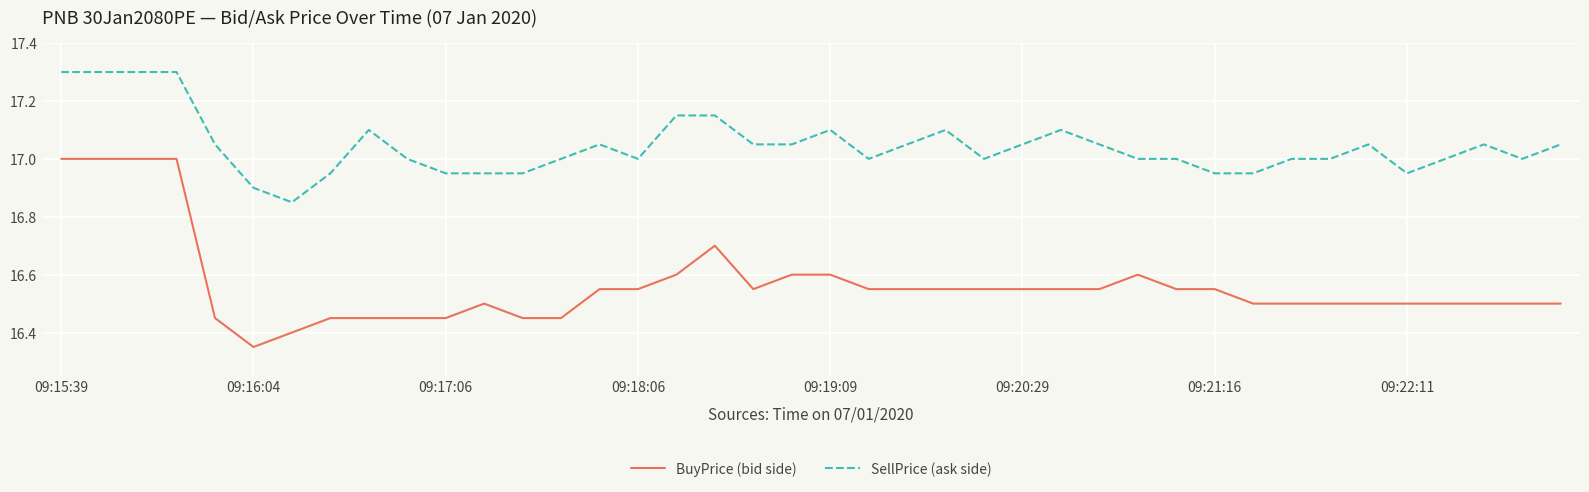

What is the maximum value shown in the chart?

17.3